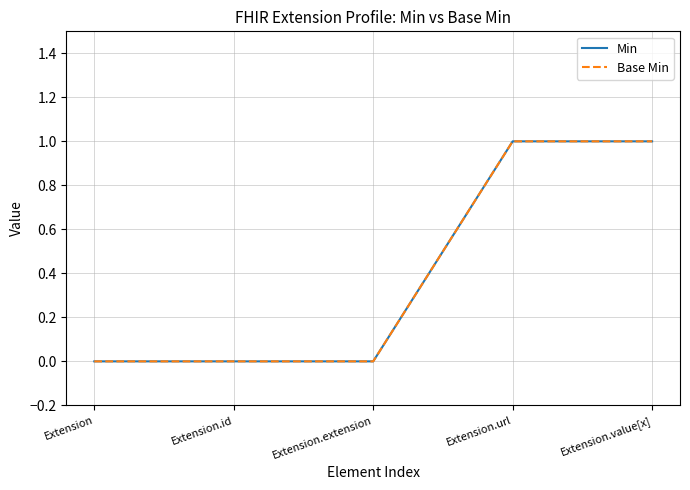

Does the chart display data point markers on the line(s)?

No